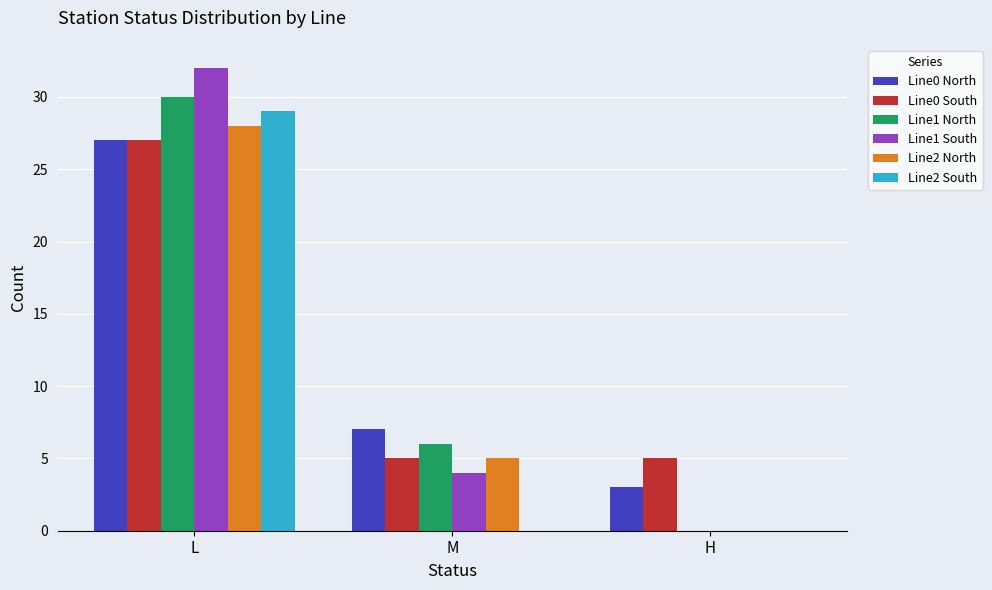

What are all the series names shown in the legend?

Line0 North, Line0 South, Line1 North, Line1 South, Line2 North, Line2 South